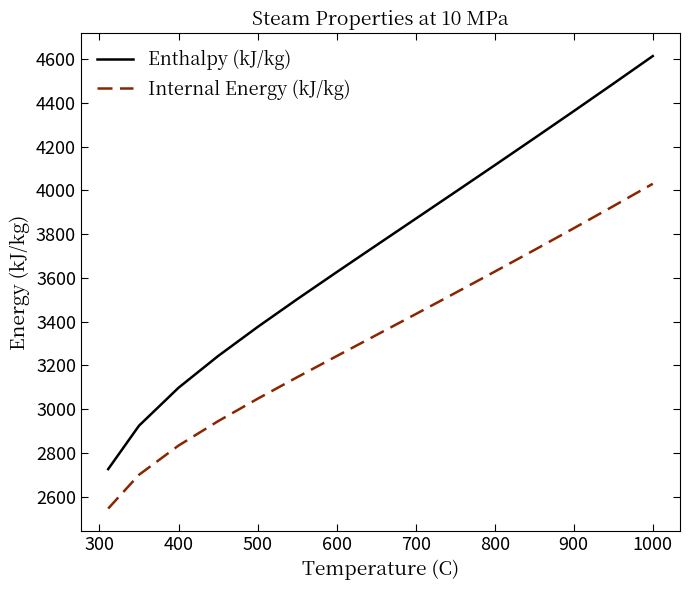

What is the difference between the second highest and second lowest values in the Internal Energy (kJ/kg) series?

1227.9